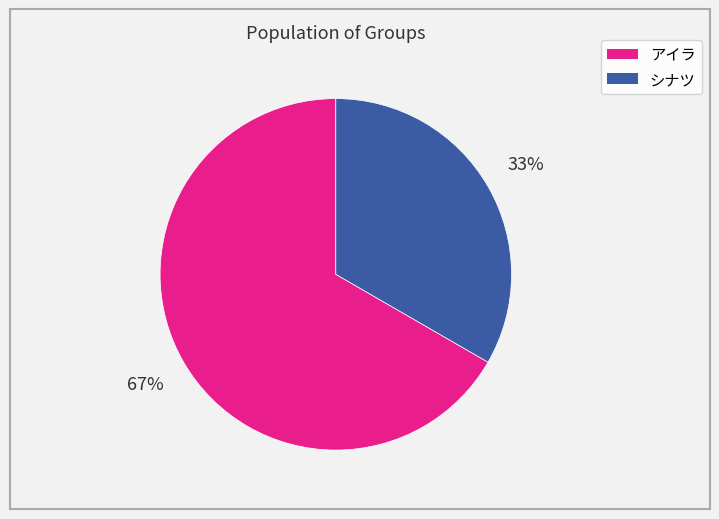

Does any single category account for the majority?

Yes